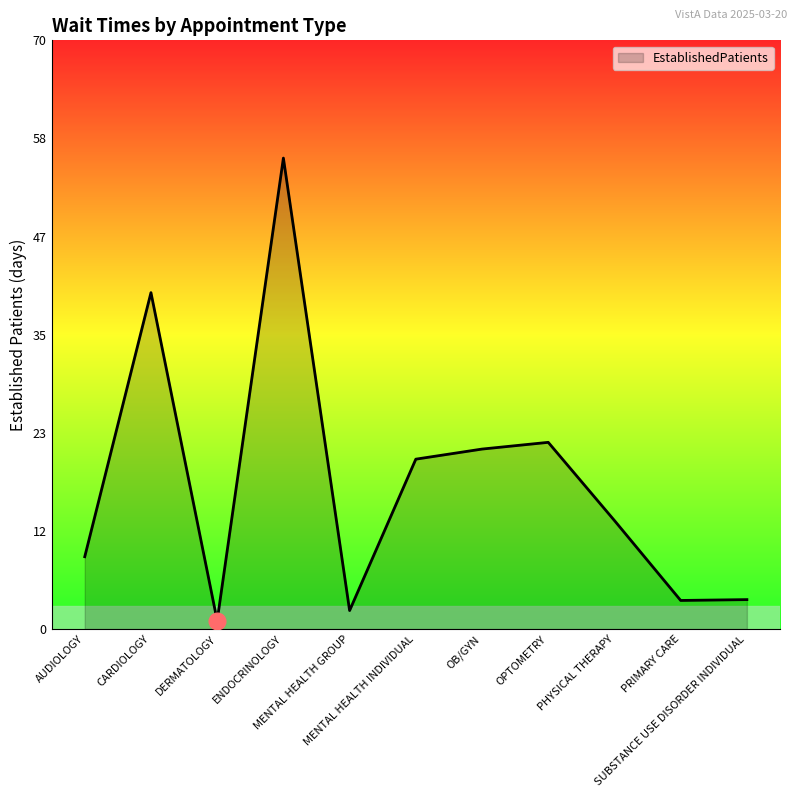

True or false: the data shows 21.4 at OB/GYN.

True